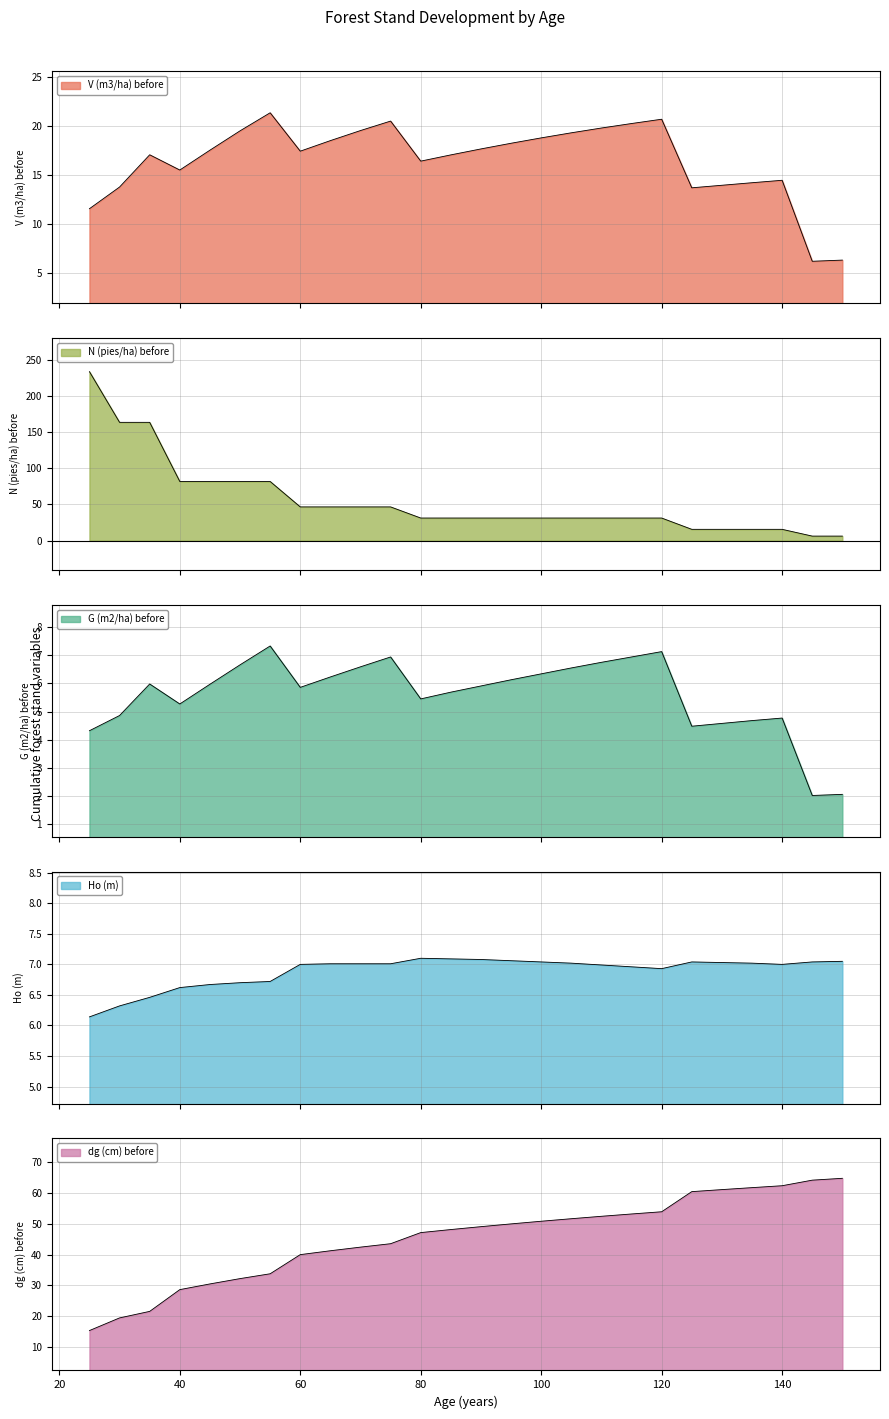

True or false: G (m2/ha) before and N (pies/ha) before cross at least once.

False